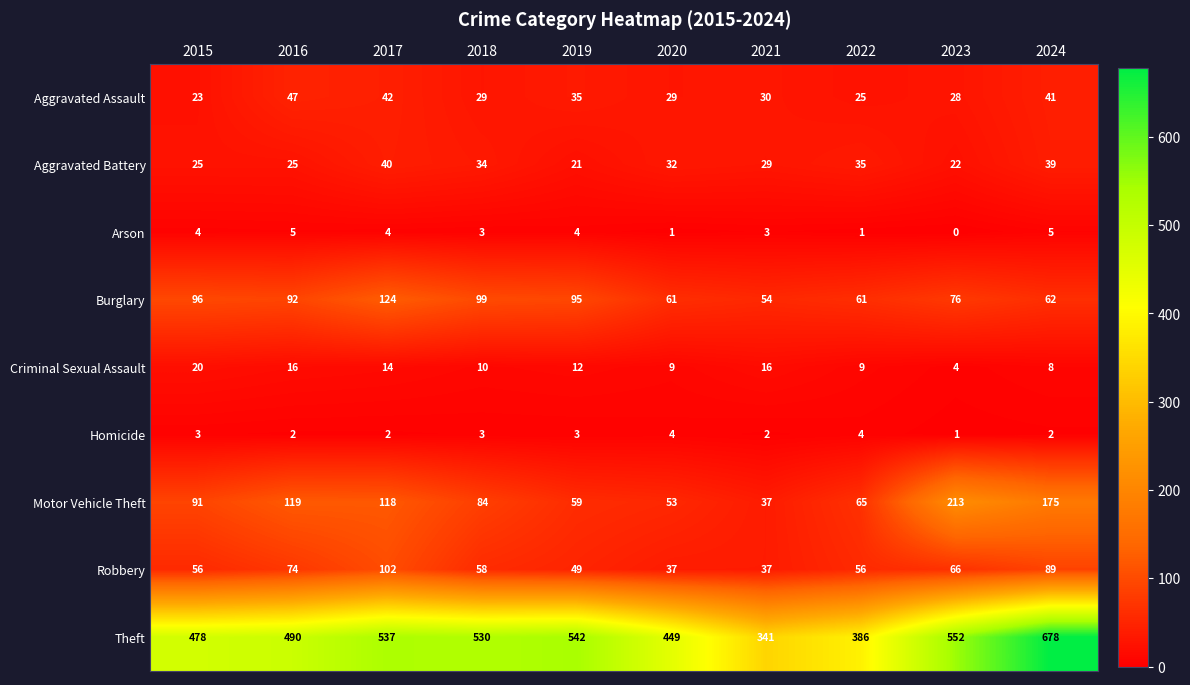

Which category has the lowest value across all series?

2023